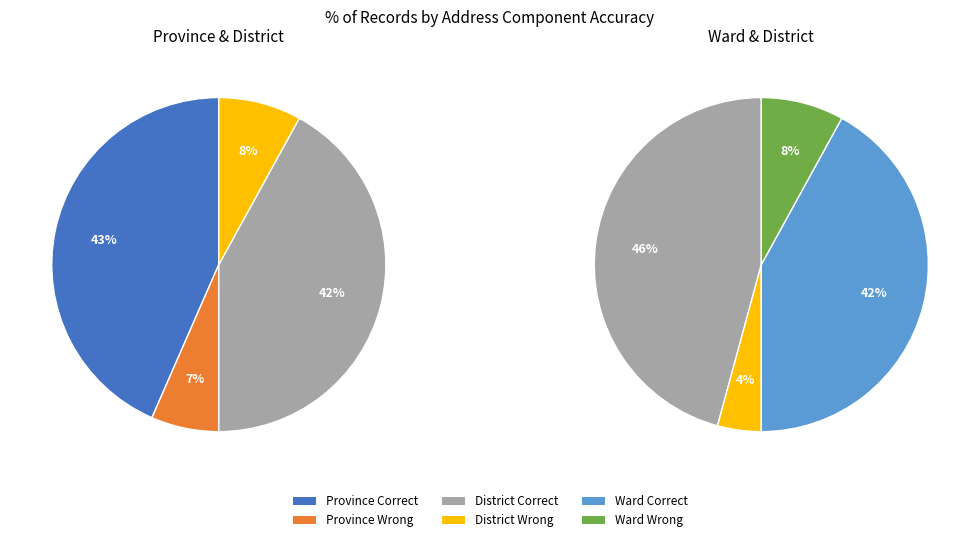

Combined, do 1 correct and 3 correct account for over 50%?

Yes